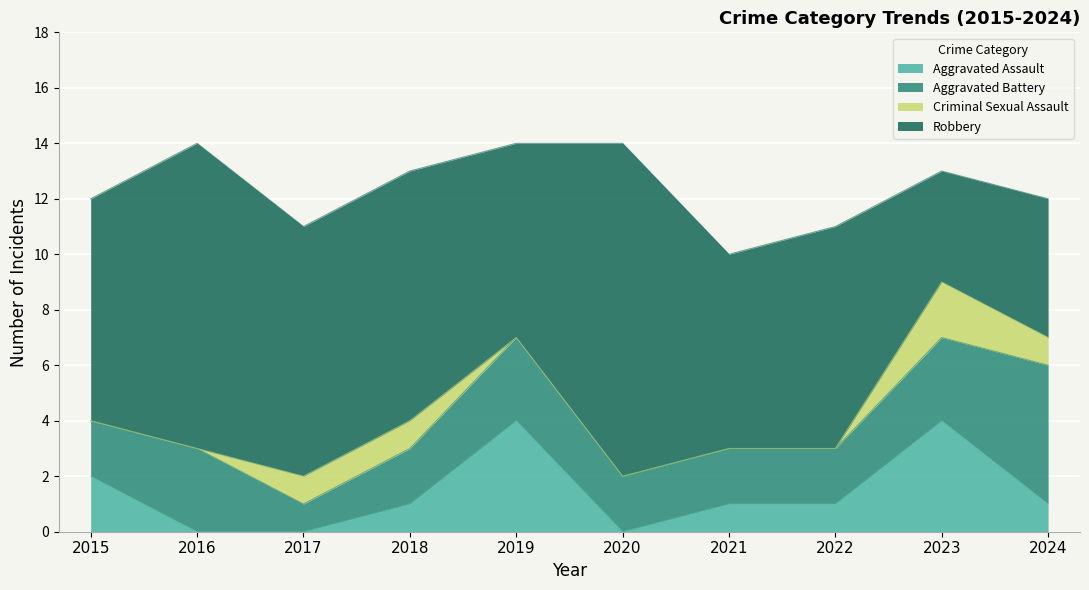

What is the difference between the Robbery values at 2023 and 2017?

5